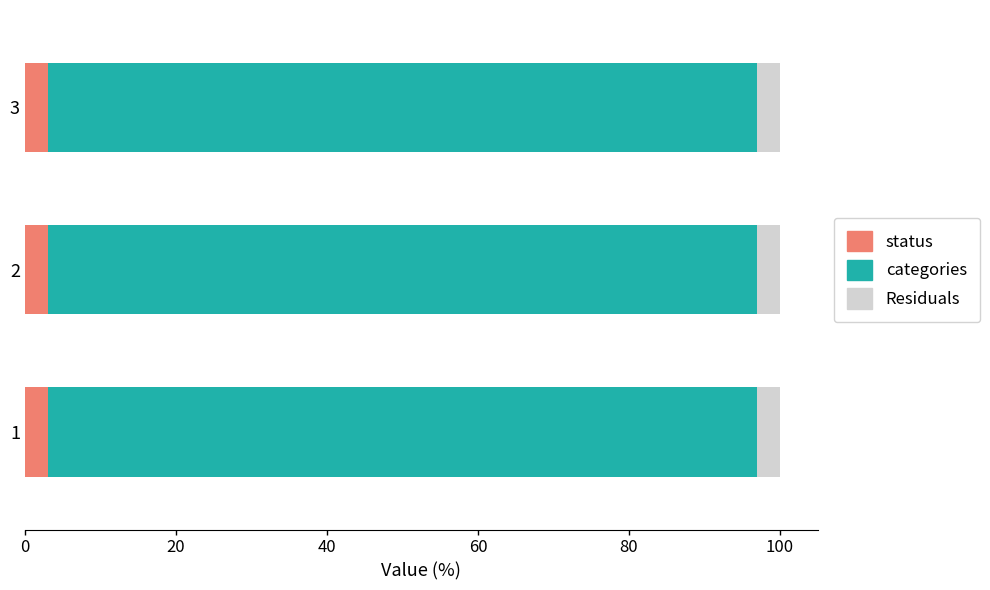

What is the sum of the status values at 1 and 3?

6.1